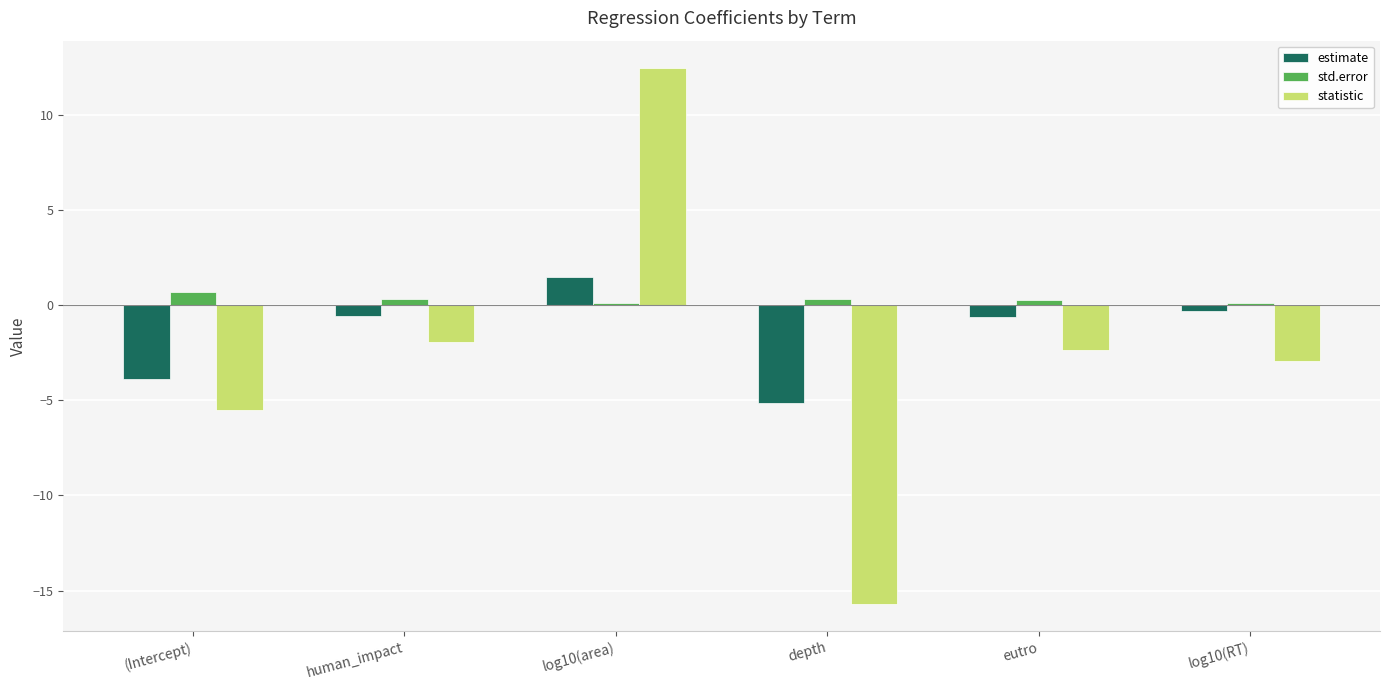

What are all the series names shown in the legend?

estimate, std.error, statistic